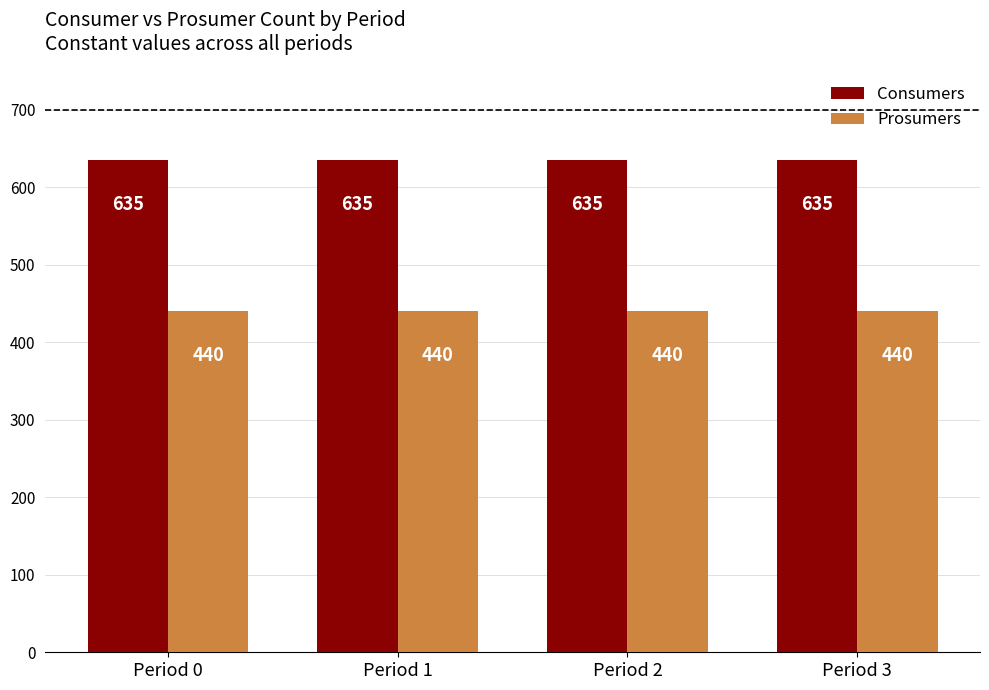

At how many categories does at least one series exceed 606?

4